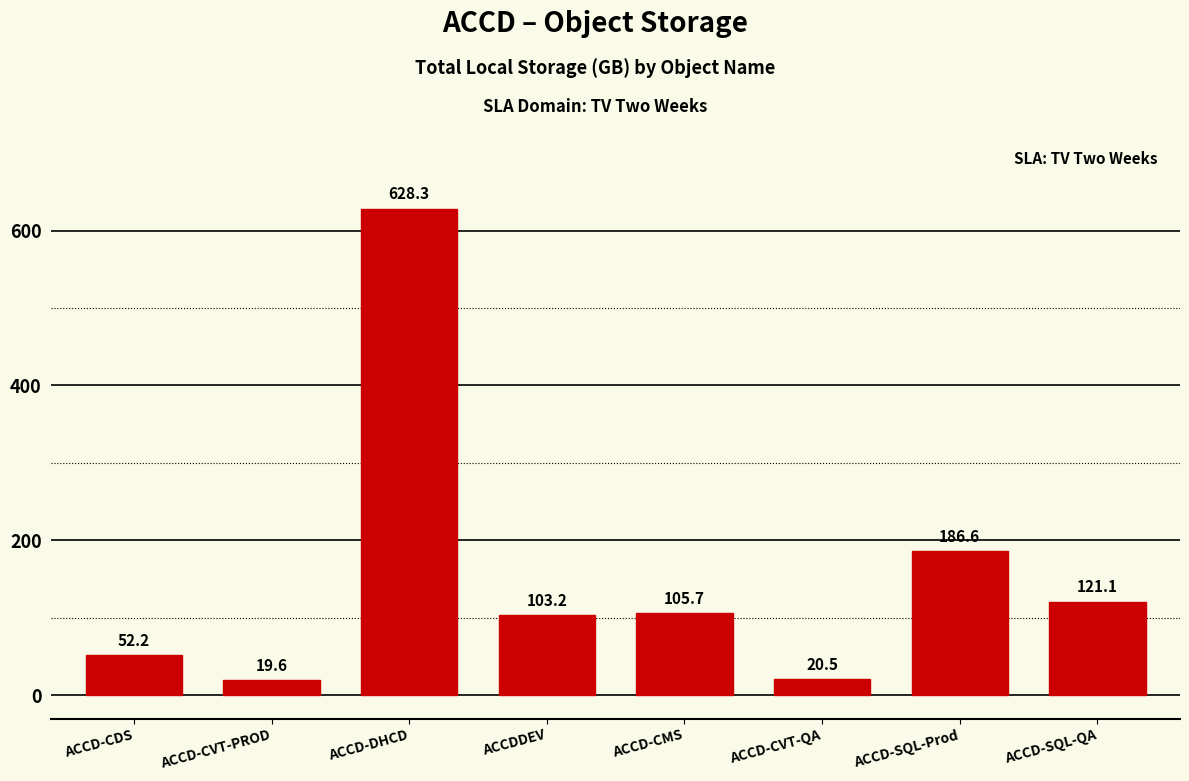

At which category does the chart reach its peak across all series?

ACCD-DHCD